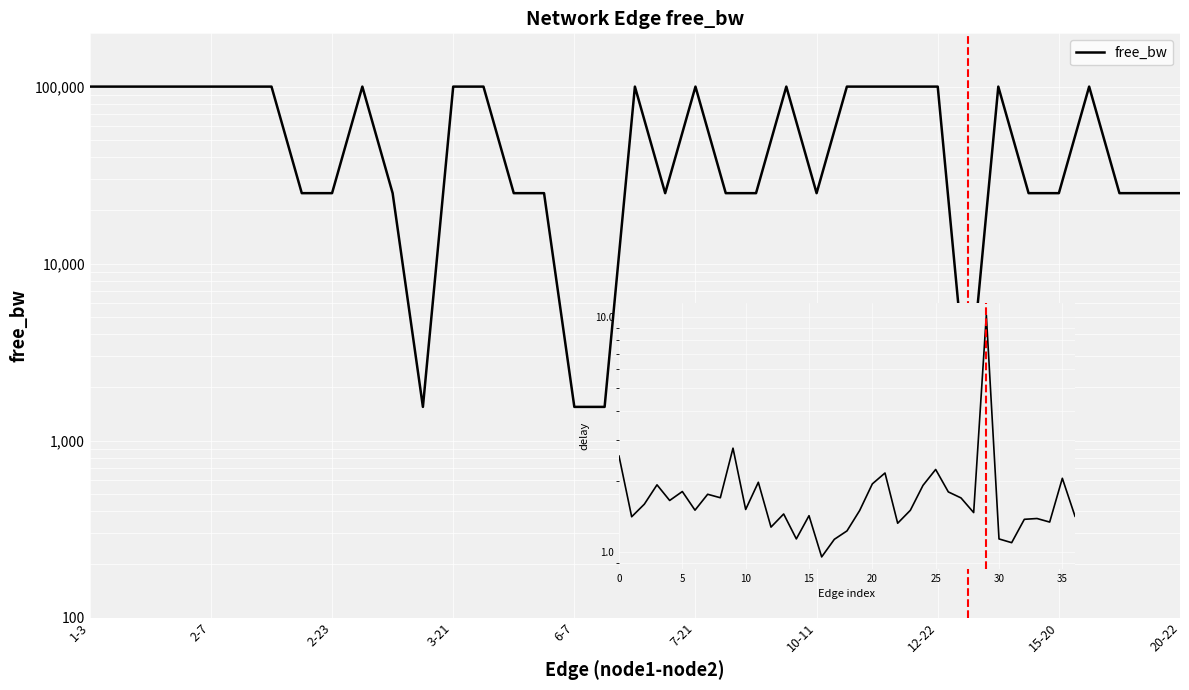

Between 10 and 22, which is larger?

22